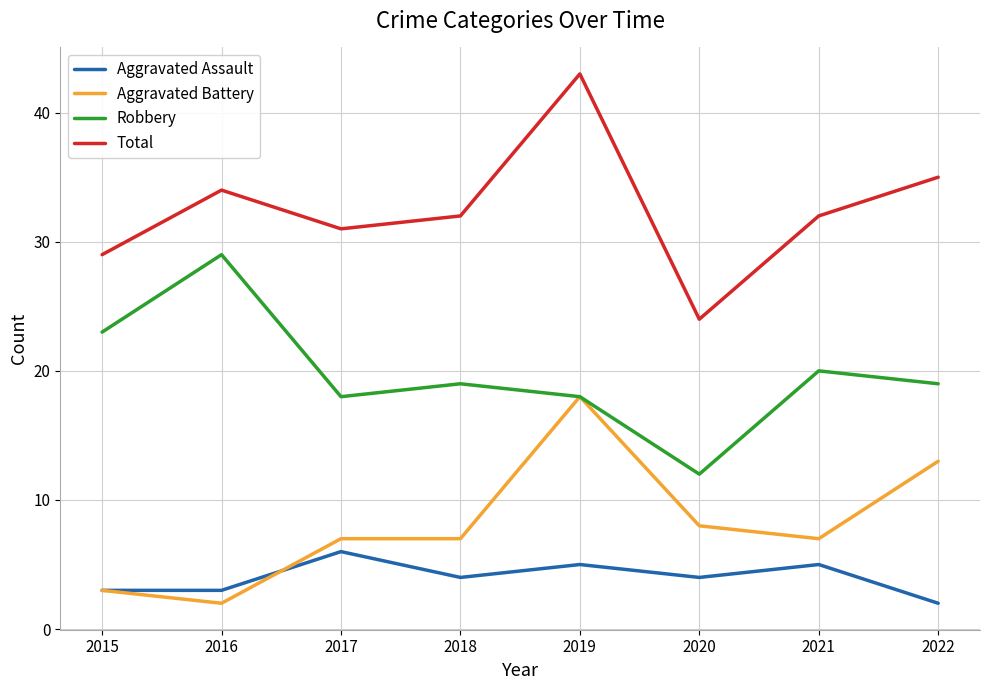

Does the chart display data point markers on the line(s)?

No